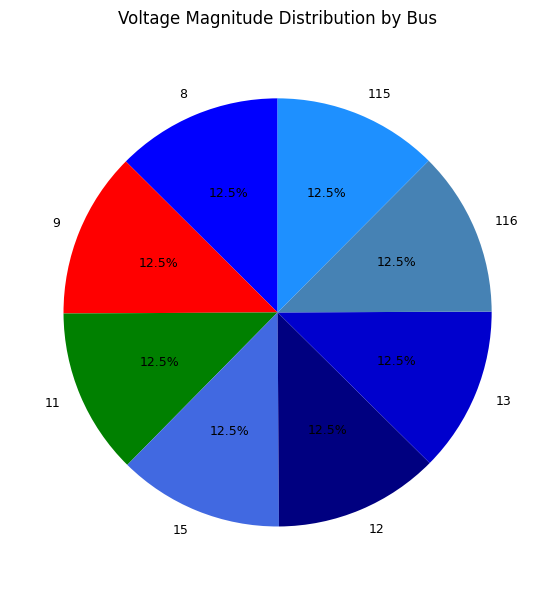

Does 11 represent more than half of the total?

No